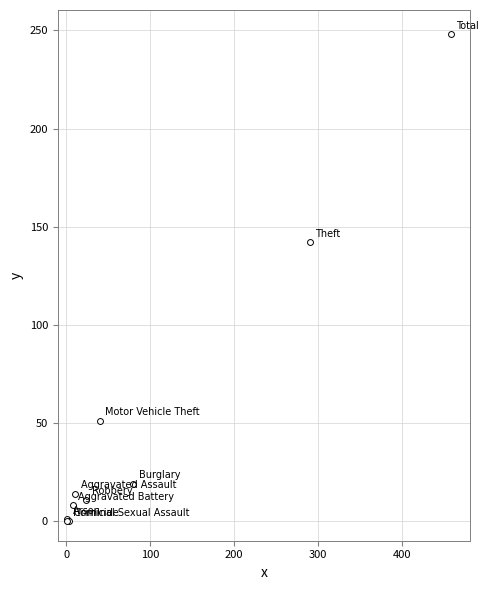

What Y value in the scatter plot is closest to 124?

142